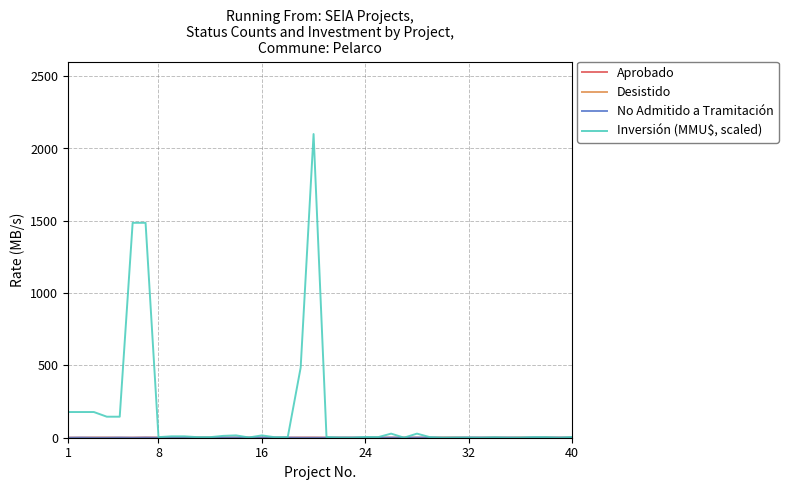

Which series has the widest spread of values?

Inversión (MMU$, scaled)